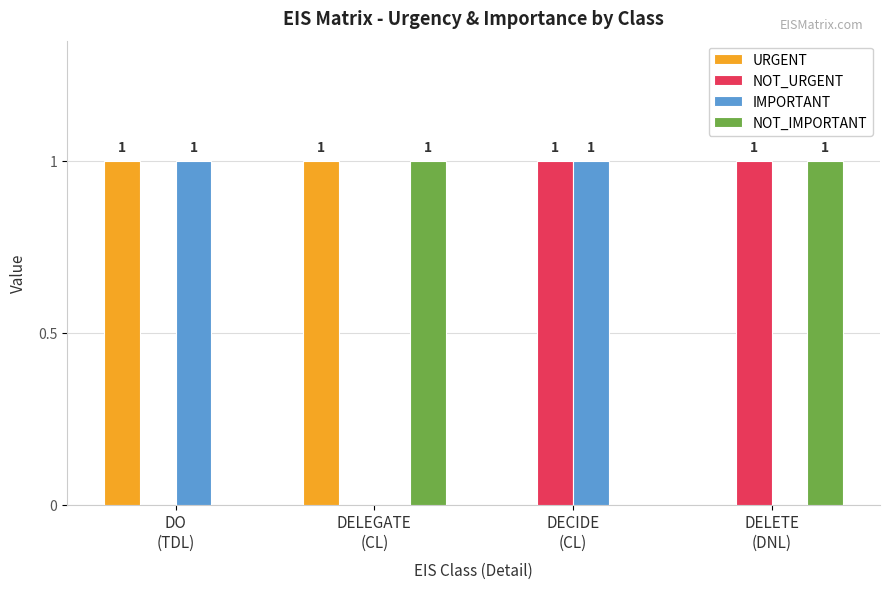

How many NOT_IMPORTANT values are between 0 and 1?

4